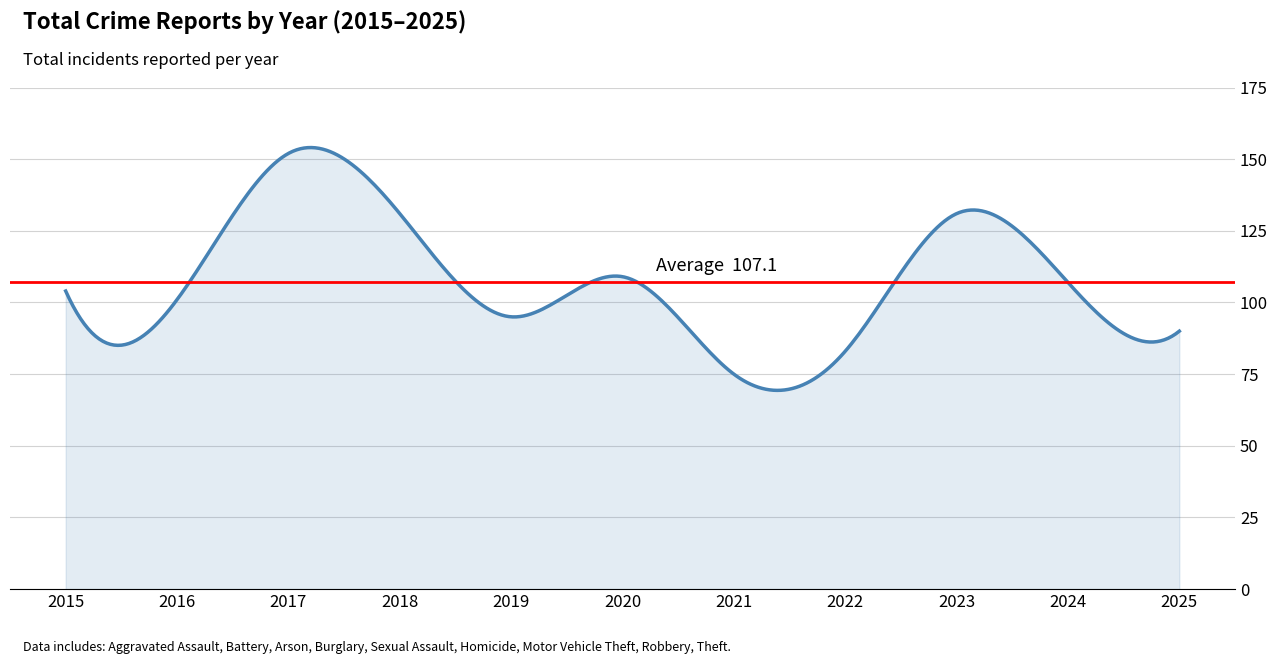

What is the difference between the maximum and minimum values?

84.7